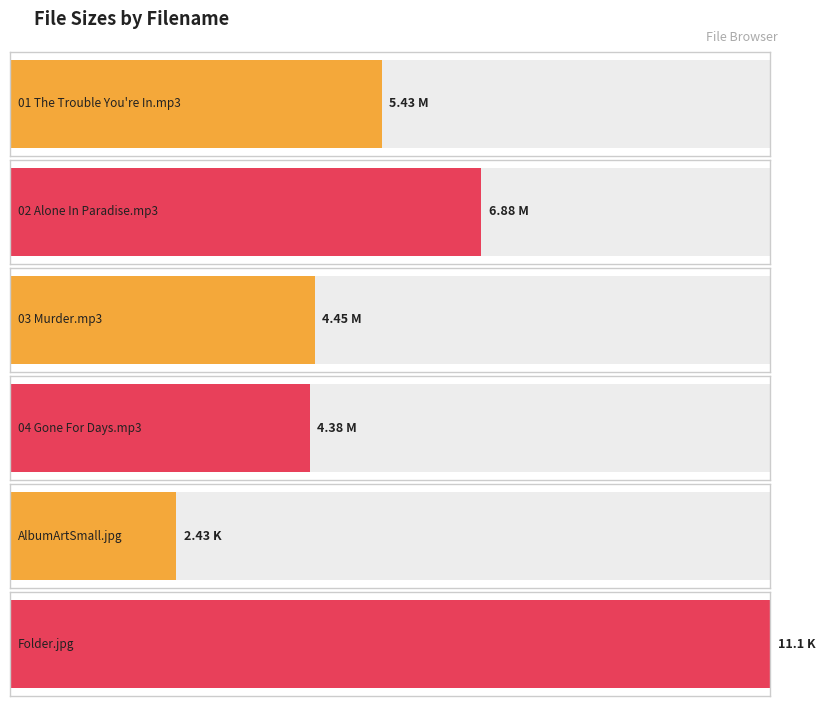

Reading left to right, extract all data points from this chart.

01 The Trouble You're In.mp3=5.4	02 Alone In Paradise.mp3=6.9	03 Murder.mp3=4.5	04 Gone For Days.mp3=4.4	AlbumArtSmall.jpg=2.4	Folder.jpg=11.1